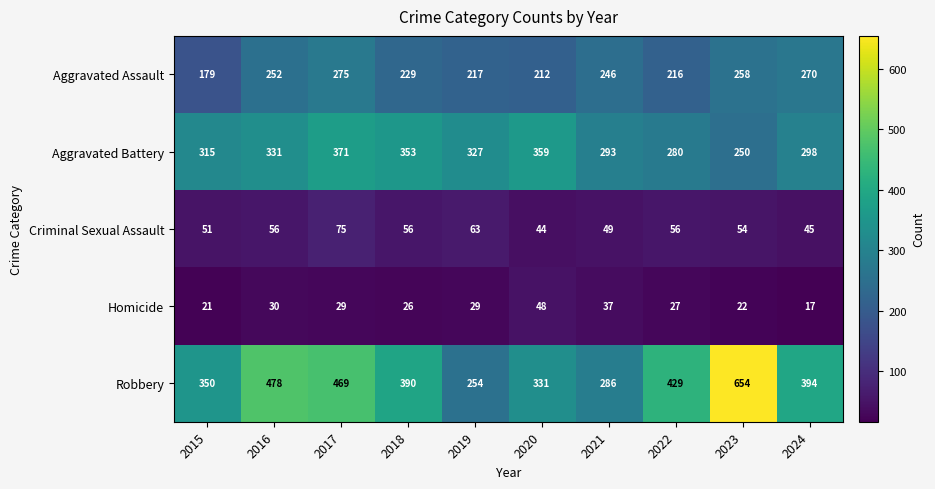

The value of Robbery at 2023 is 306. True or false?

False